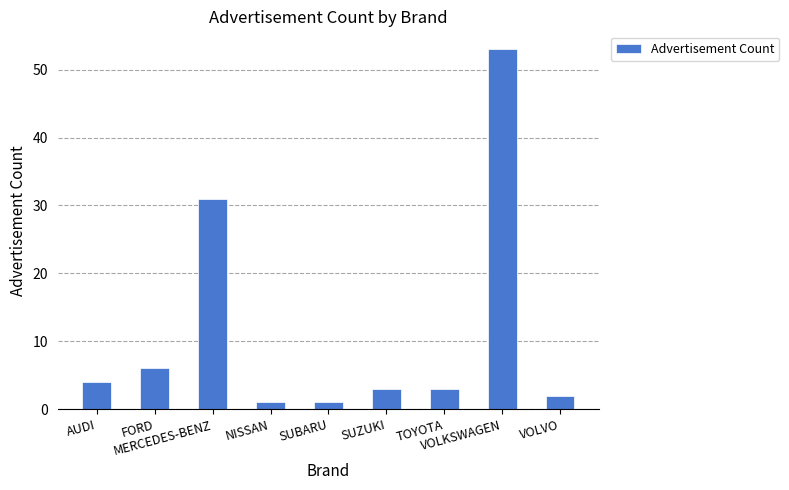

What is the change in value from AUDI to VOLKSWAGEN?

+49